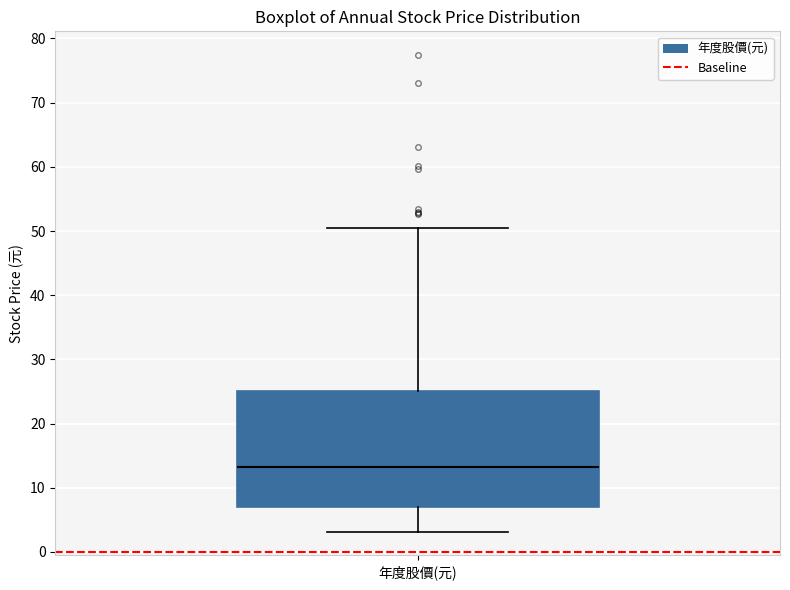

Read this box plot against the y-axis: the position of the median line, the range covered by the box, and the ends of both whiskers. The values are not printed on the chart, so give them approximately, as read against the axis.

median 13, box 7 to 25, whiskers 3 to 51